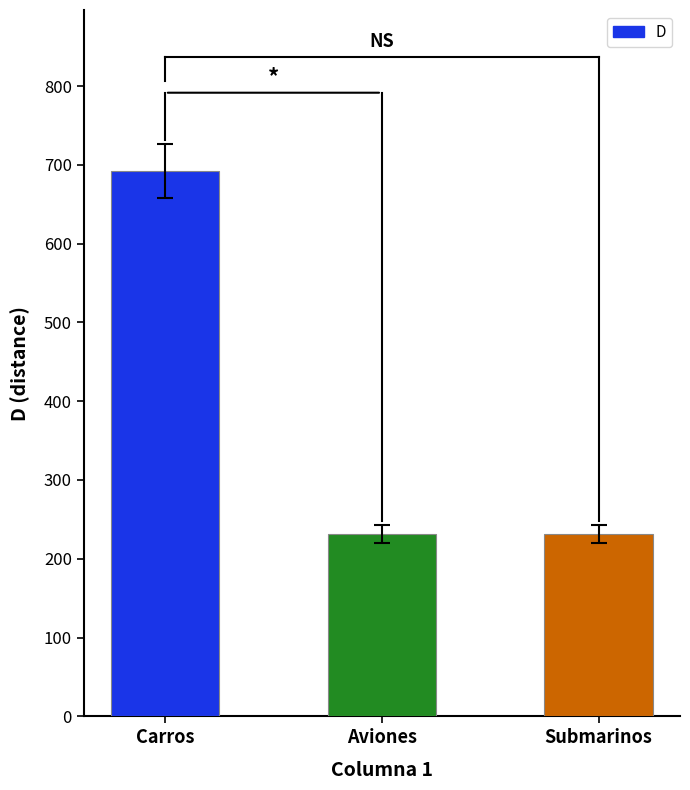

What is the difference between the maximum and minimum values?

461